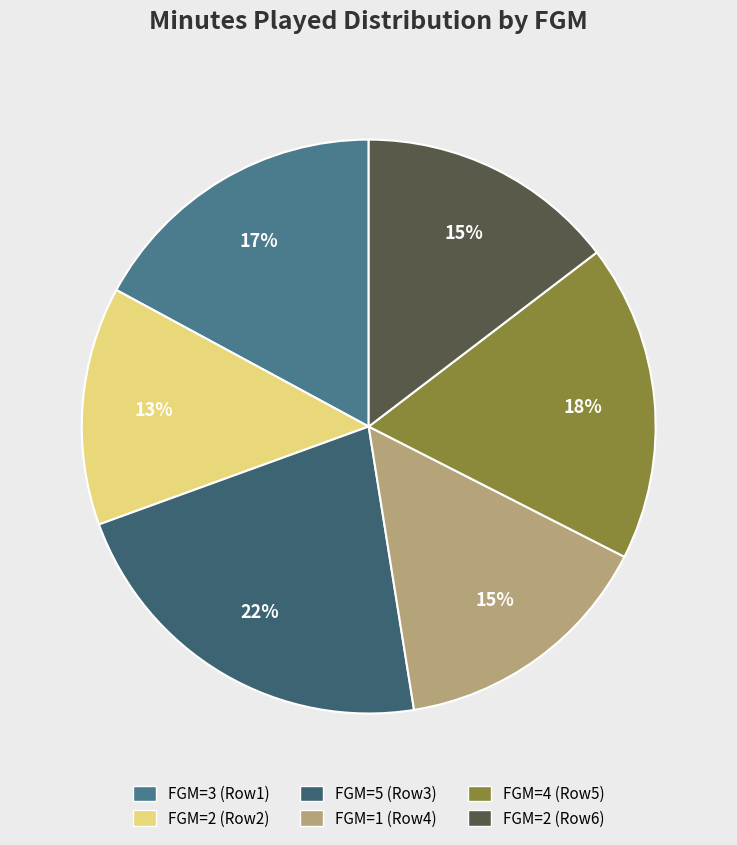

How many segments does this pie chart have?

6